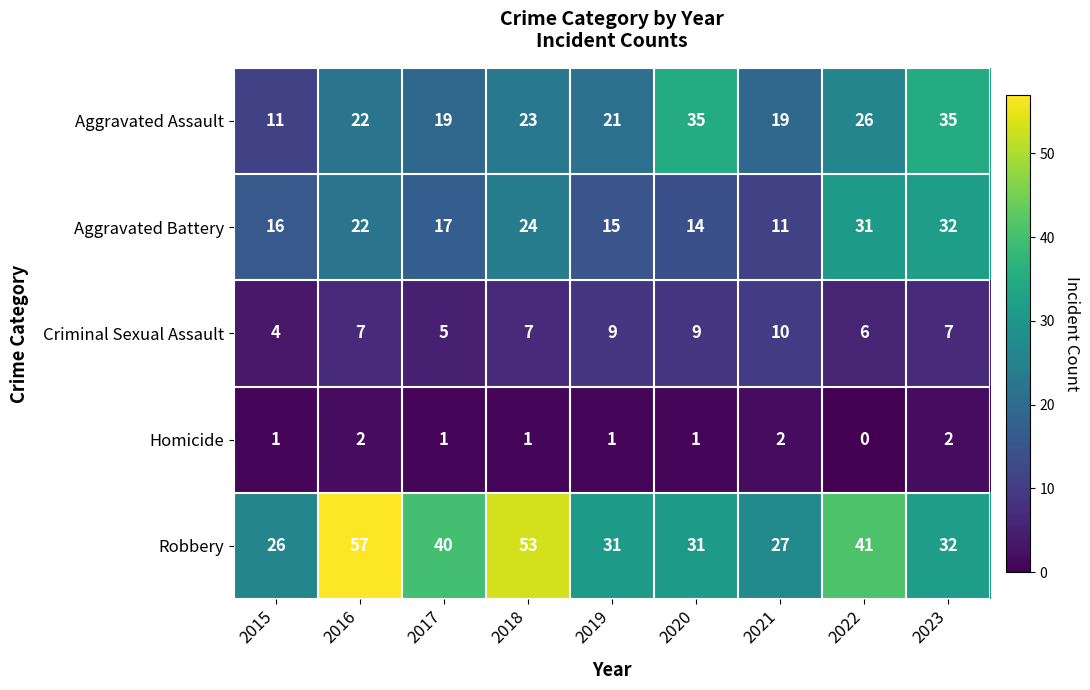

What is the difference between the maximum and minimum values in the Aggravated Assault series?

24